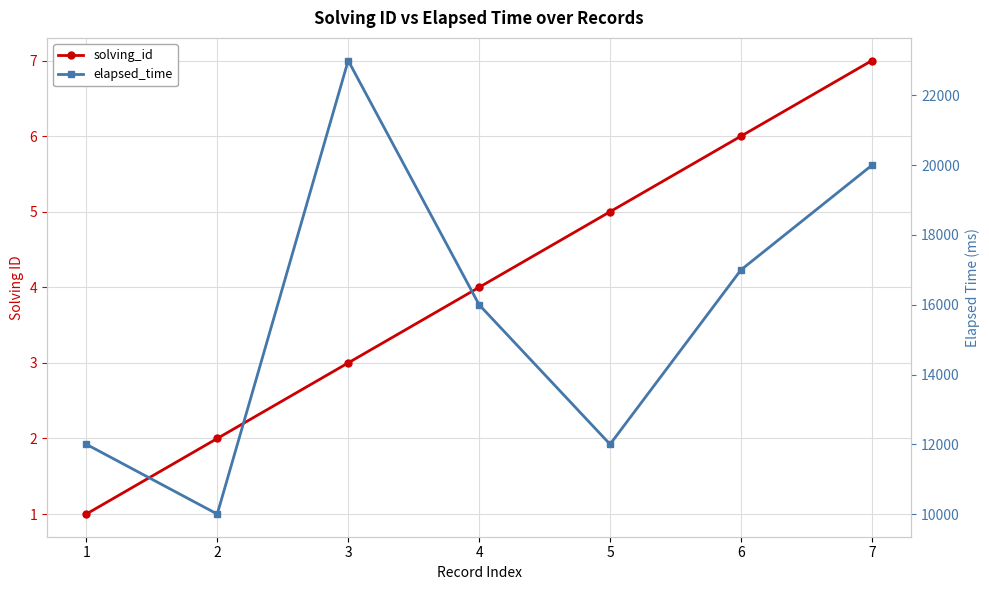

How many lines are shown in the chart?

2